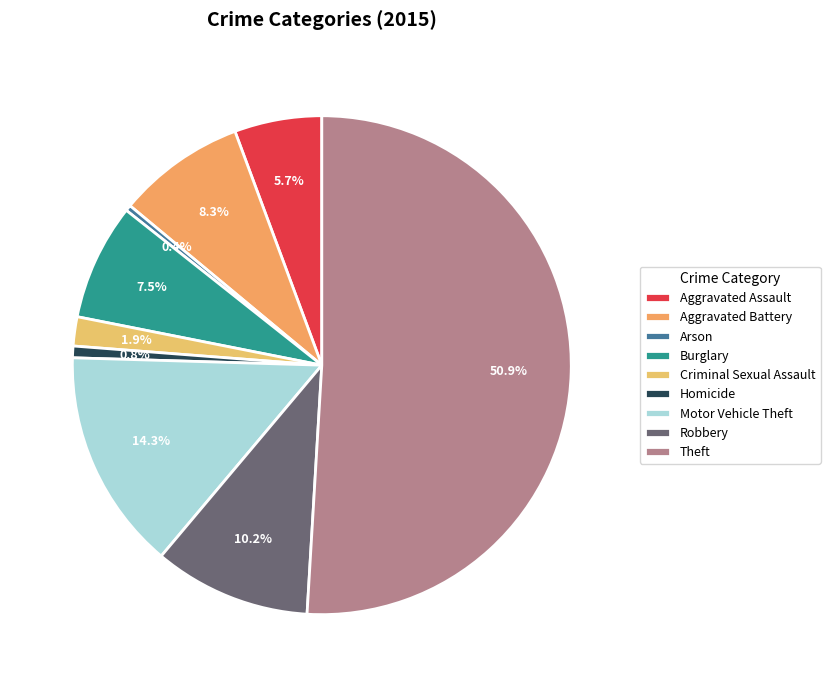

The Homicide slice represents 11% of the pie. True or false?

False